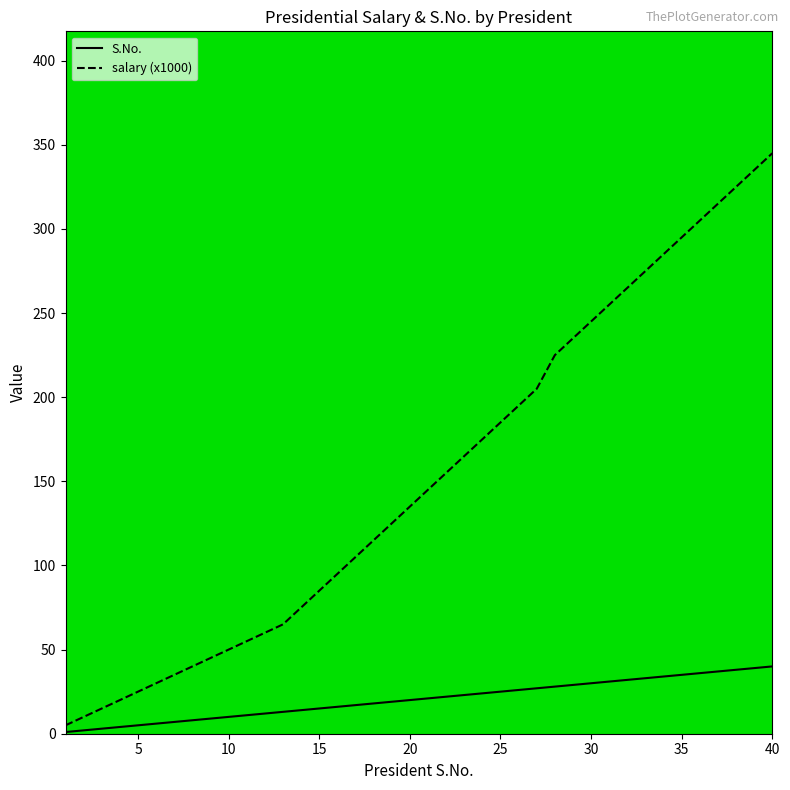

What is the minimum value for S.No.?

1